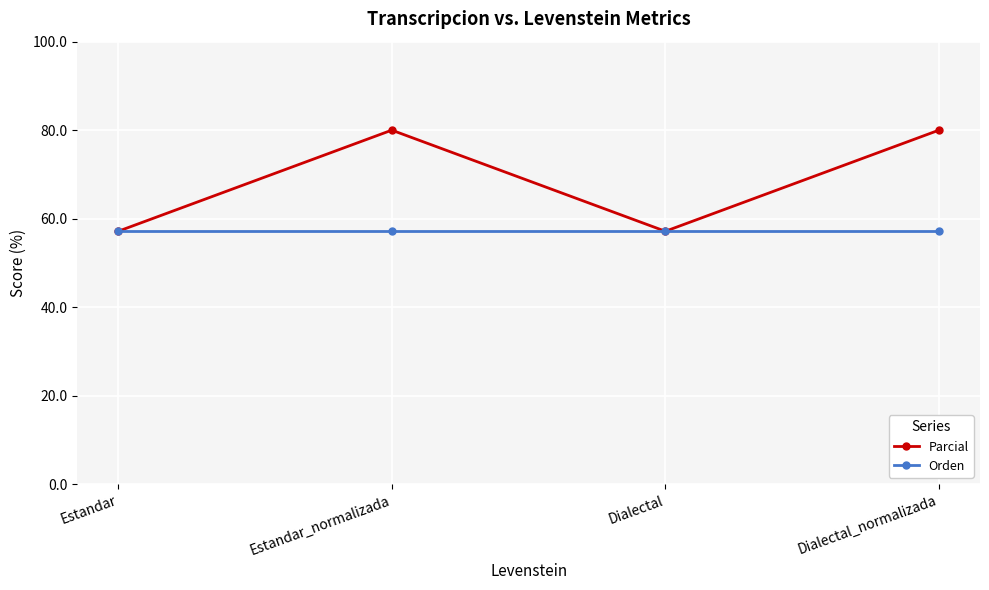

True or false: Orden has more than 1 points higher than both neighbors.

False